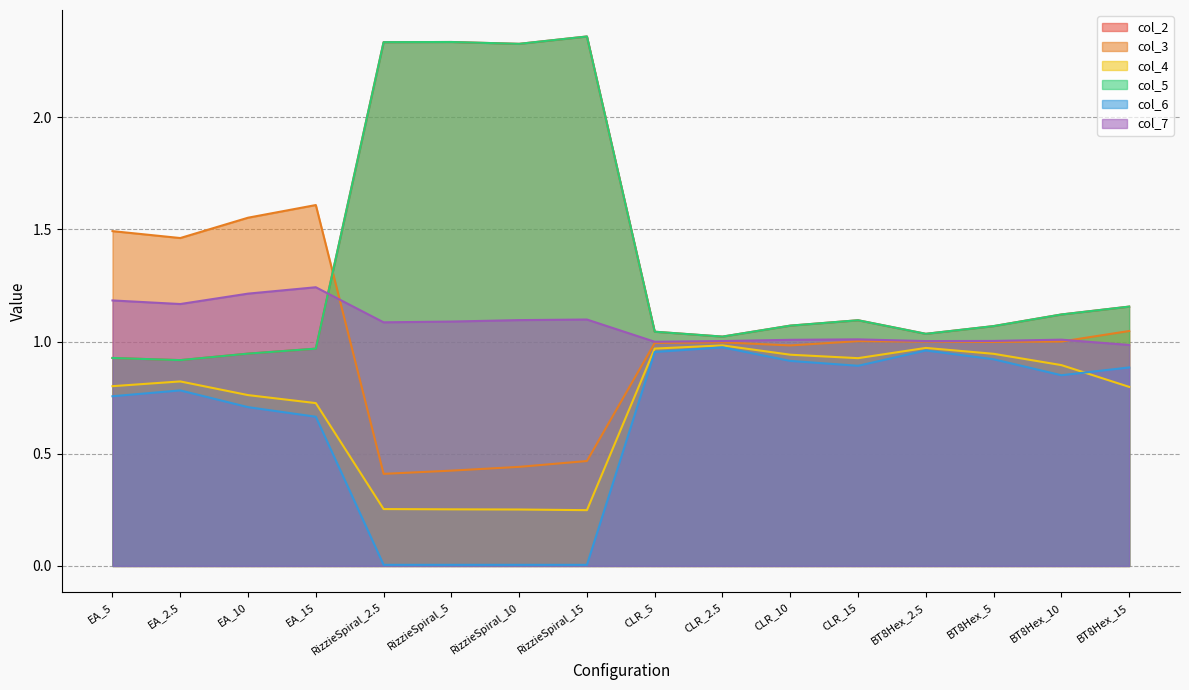

Reading left to right, extract all data points from this chart.

1: 0.9	0.9	0.9	1.0	2.3	2.3	2.3	2.4	1.0	1.0	1.1	1.1	1.0	1.1	1.1	1.2
2: 1.5	1.5	1.6	1.6	0.4	0.4	0.4	0.5	1.0	1.0	1.0	1.0	1.0	1.0	1.0	1.0
3: 0.8	0.8	0.8	0.7	0.3	0.3	0.3	0.2	1.0	1.0	0.9	0.9	1.0	0.9	0.9	0.8
4: 0.9	0.9	0.9	1.0	2.3	2.3	2.3	2.4	1.0	1.0	1.1	1.1	1.0	1.1	1.1	1.2
5: 0.8	0.8	0.7	0.7	0.0	0.0	0.0	0.0	1.0	1.0	0.9	0.9	1.0	0.9	0.8	0.9
6: 1.2	1.2	1.2	1.2	1.1	1.1	1.1	1.1	1.0	1.0	1.0	1.0	1.0	1.0	1.0	1.0